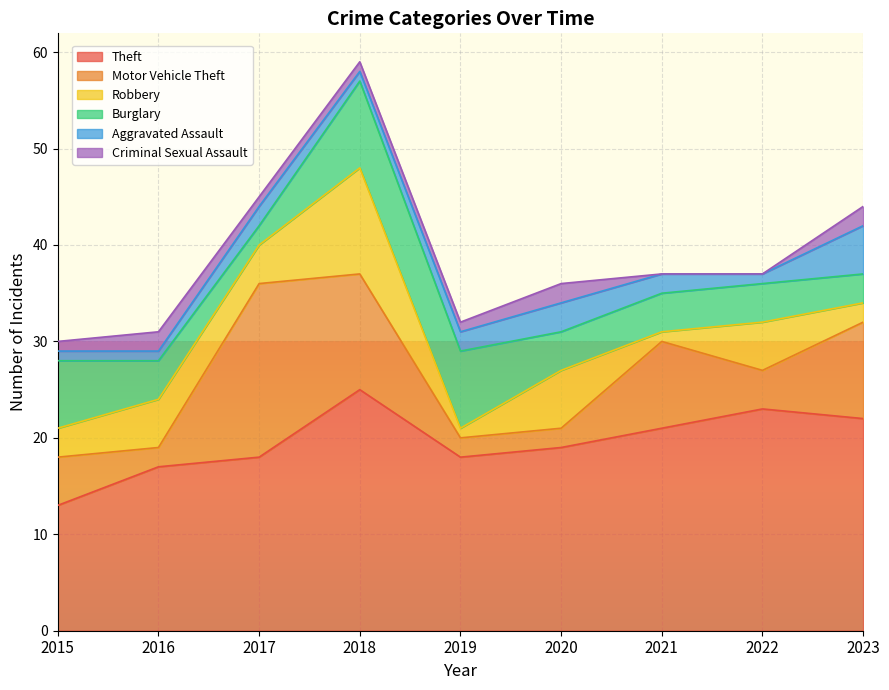

Rank the series at 2021 from lowest to highest value.

Criminal Sexual Assault, Robbery, Aggravated Assault, Burglary, Motor Vehicle Theft, Theft